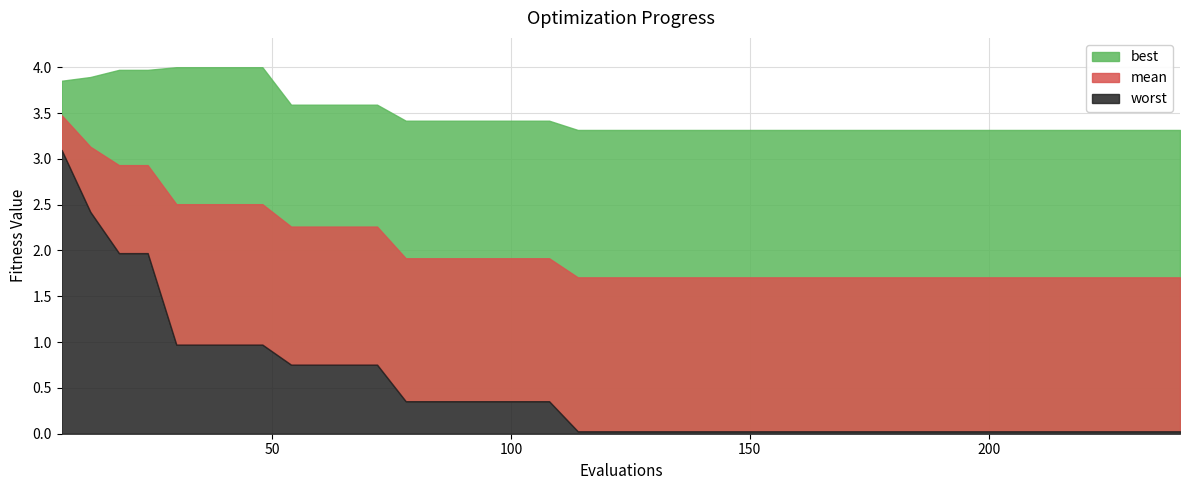

How many lines are shown in the chart?

3